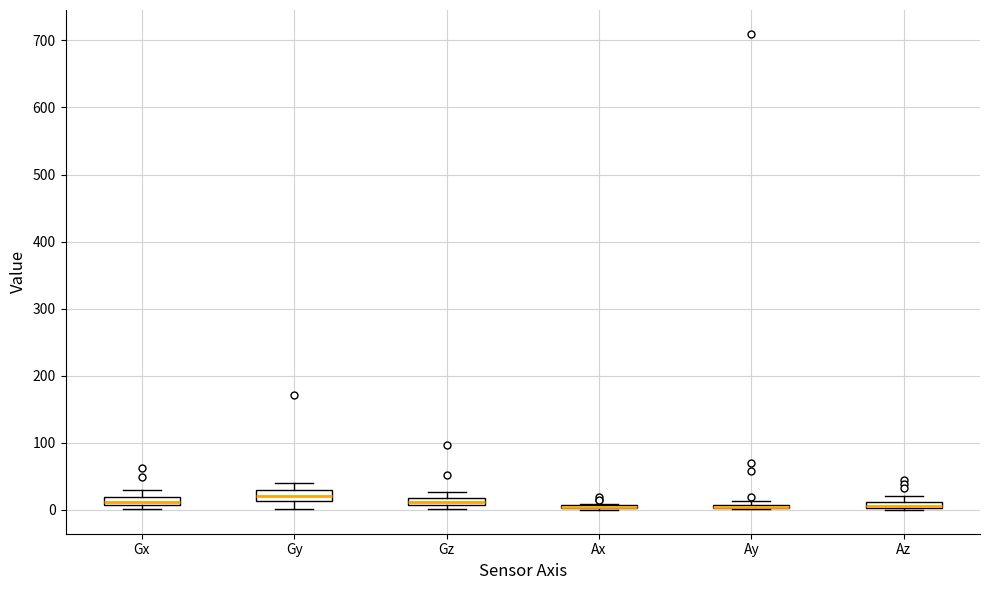

Where is the upper edge of the box for Az on the y-axis? The values are not printed on the chart, so give them approximately, as read against the axis.

10